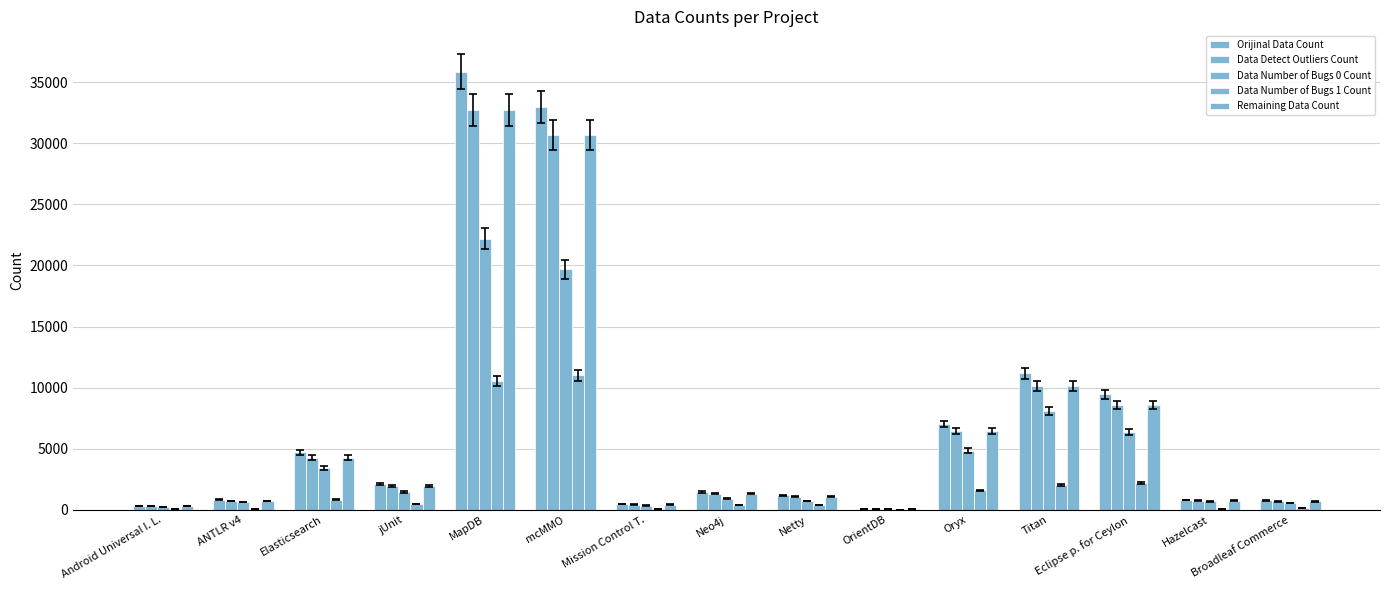

How many groups of bars are there?

15